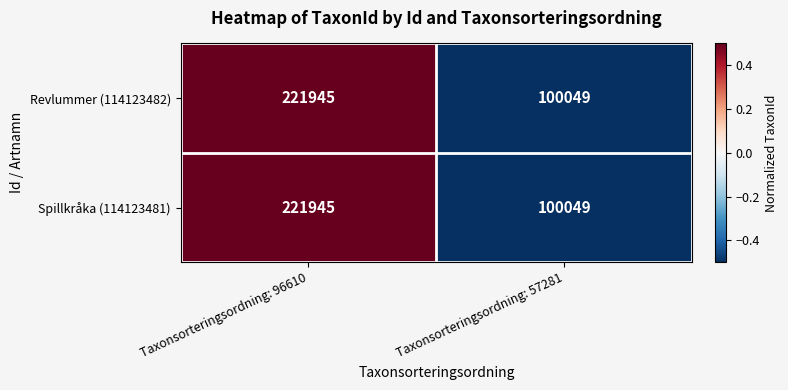

Count the number of data series in this chart.

2